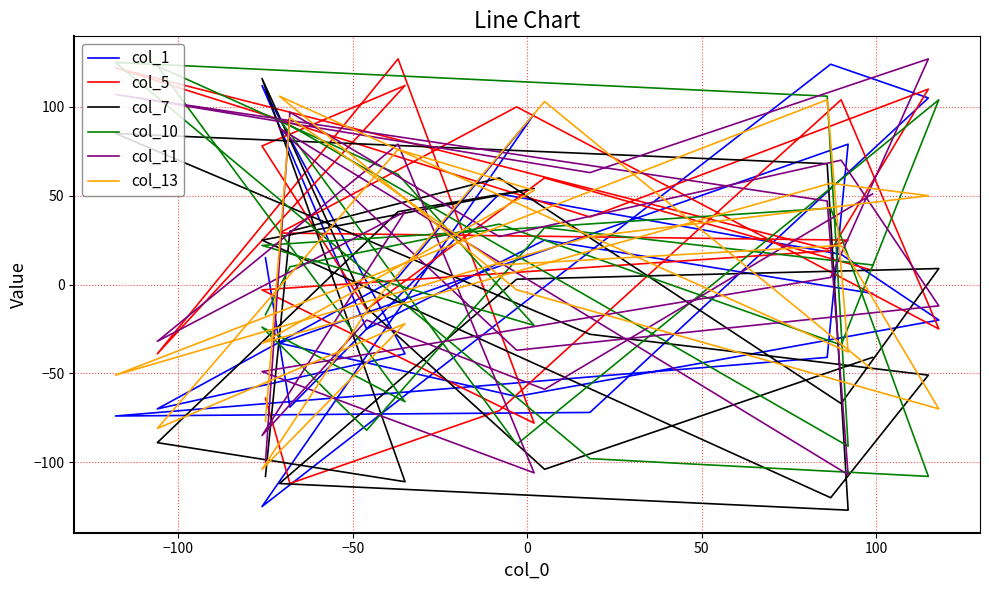

What is the minimum value for col_11?

-107